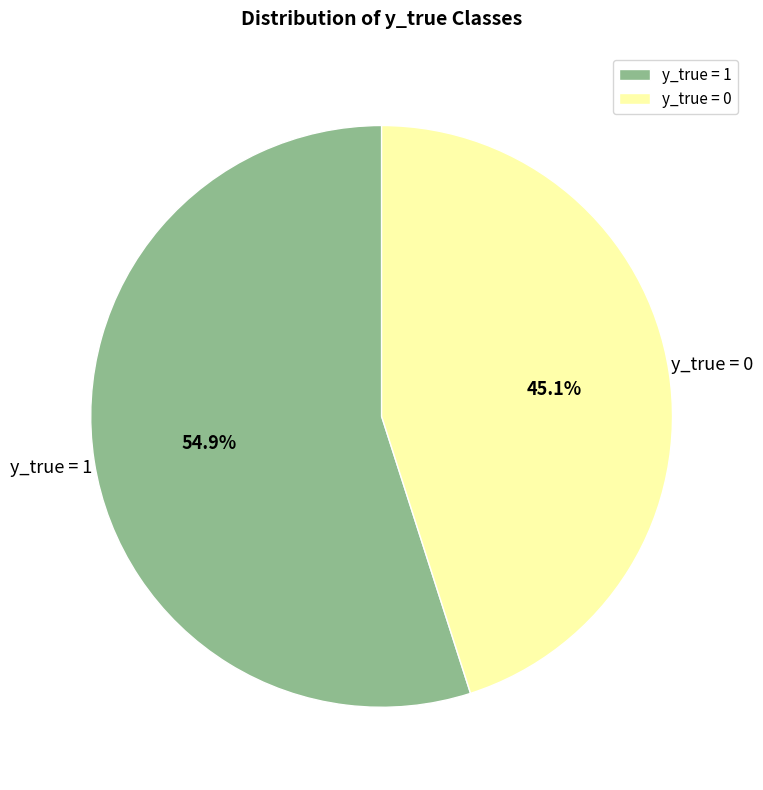

To the nearest percent, what portion does y_true = 0 represent?

45%